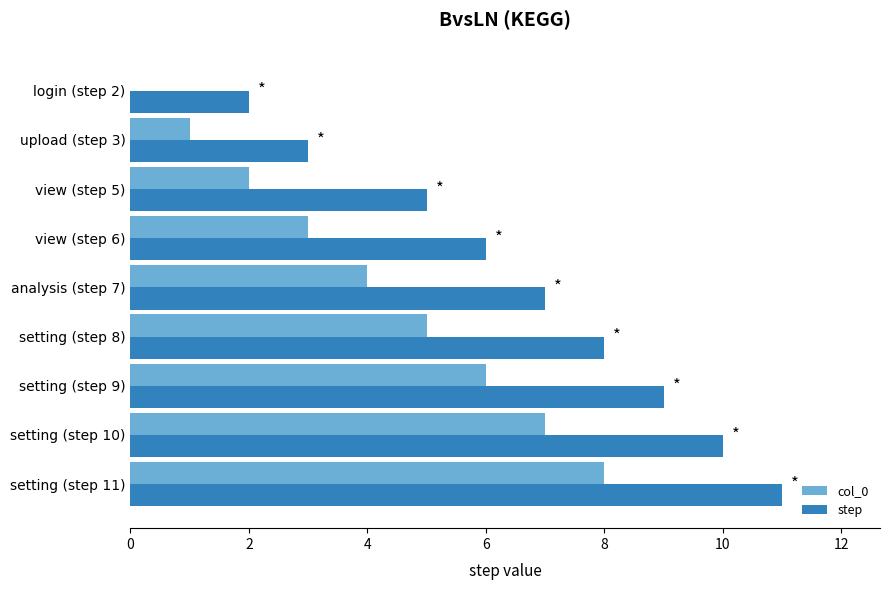

Which series has the largest total across all categories?

step